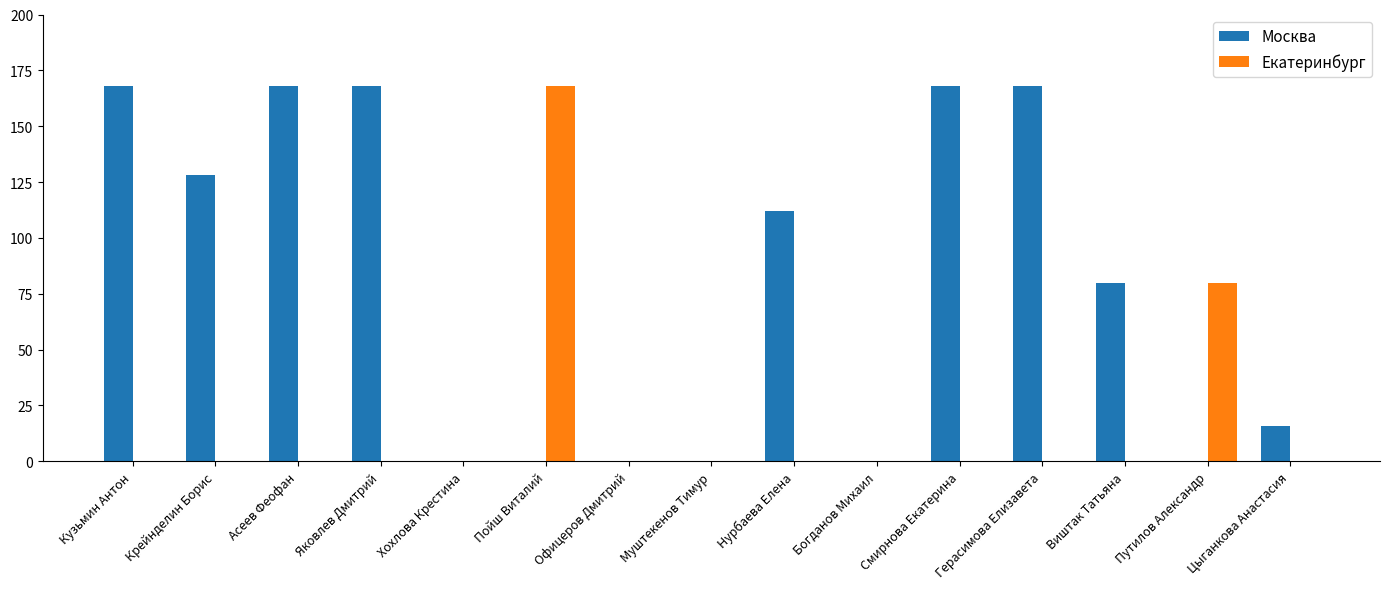

The value of Москва at Офицеров Дмитрий is 0. True or false?

True